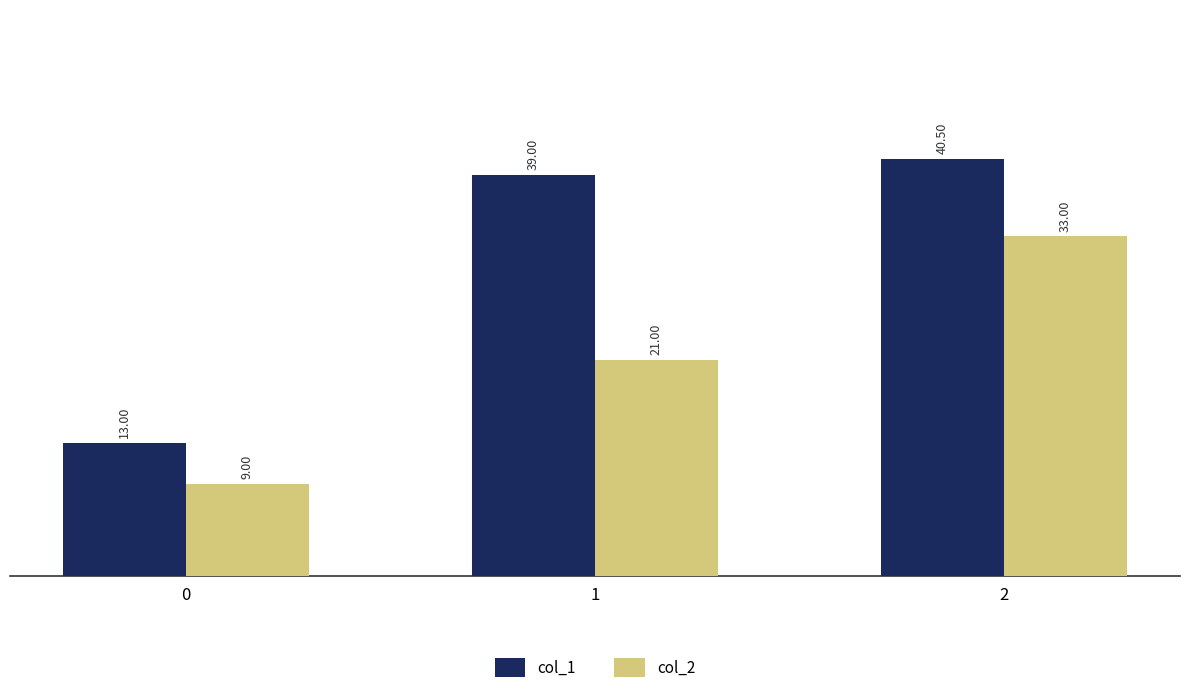

Is the value of col_1 at 0 greater than the value of col_2 at 2?

No